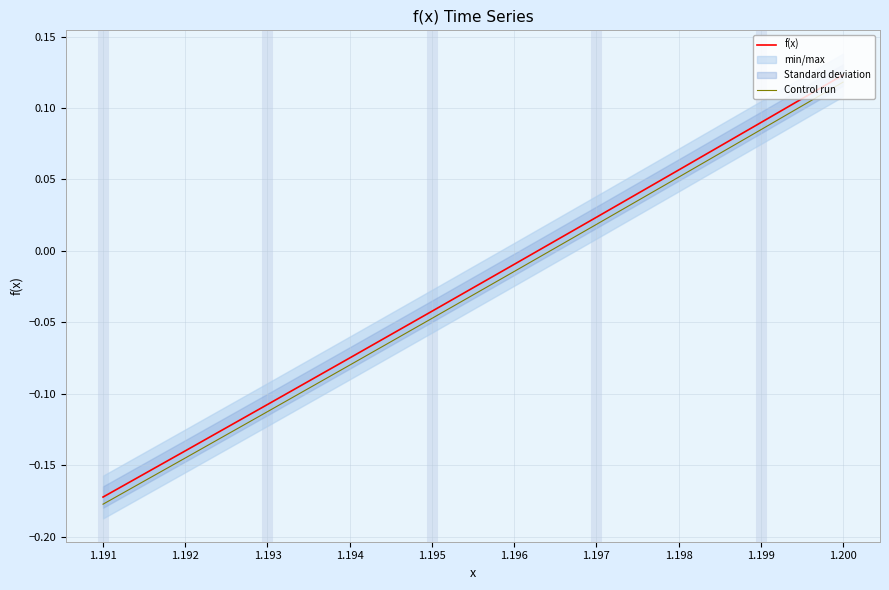

At which label does Control run first exceed 0?

1.197